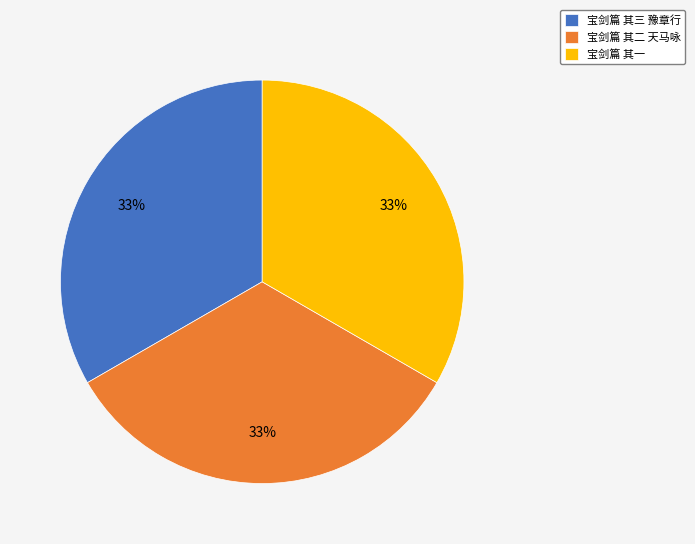

Is there any slice that represents more than half of the pie?

No